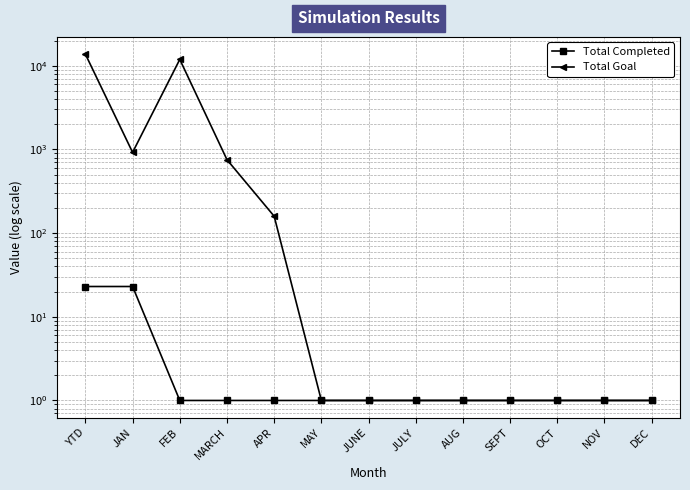

Reading left to right, list all the values displayed in this chart.

Total Completed: 23	23	1	1	1	1	1	1	1	1	1	1	1
Total Goal: 13721	921	11888	753	159	1	1	1	1	1	1	1	1